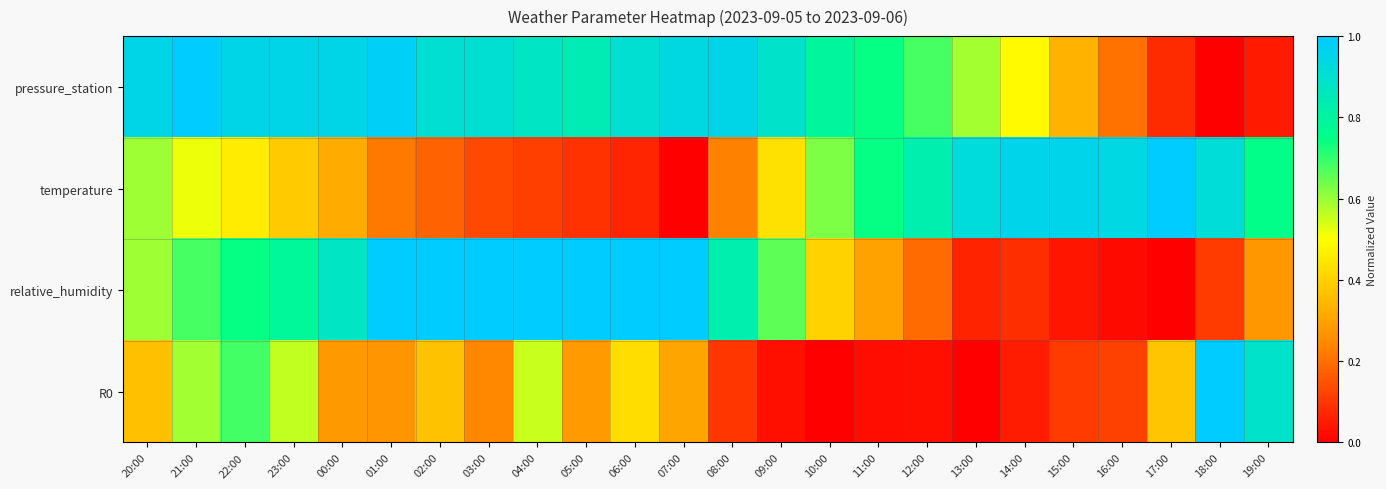

How many series are shown in this chart?

4